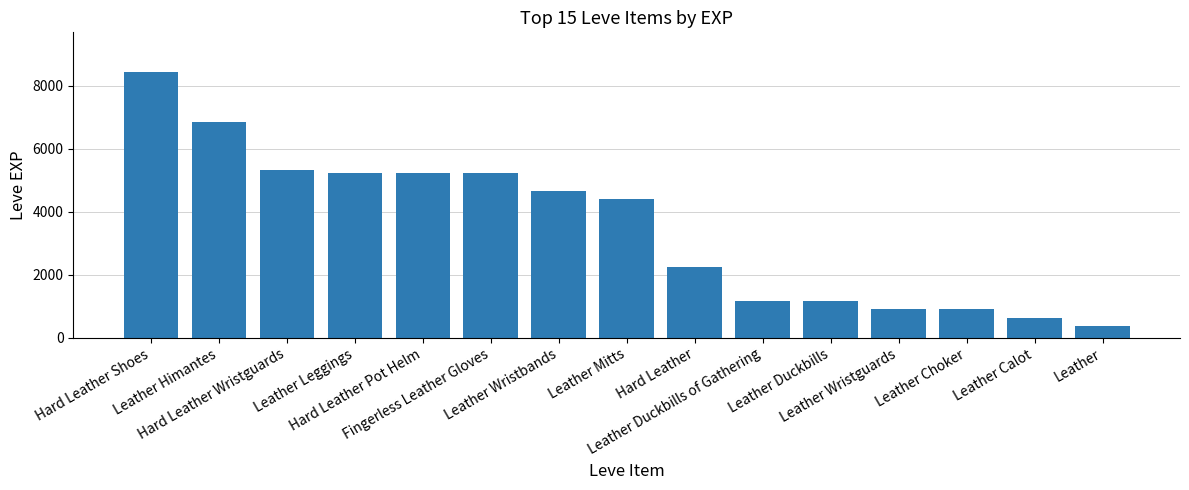

What is the difference between the second highest and minimum values?

6470